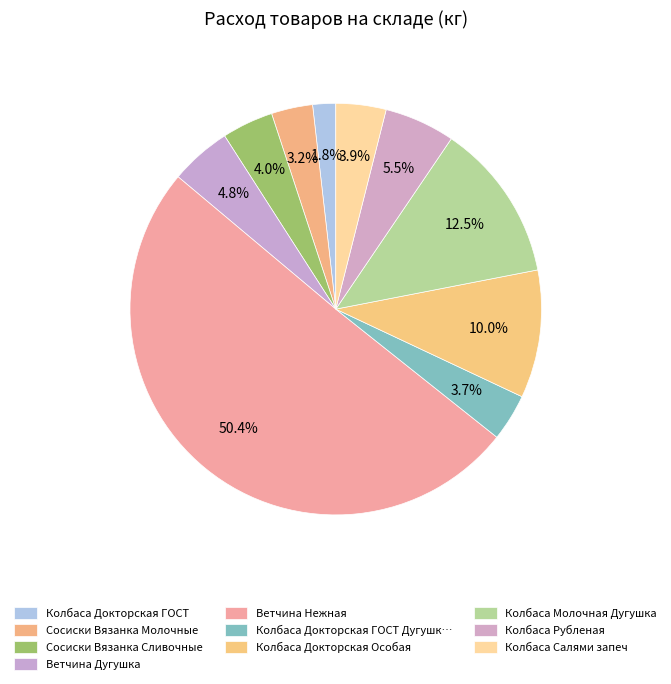

How many segments does this pie chart have?

10